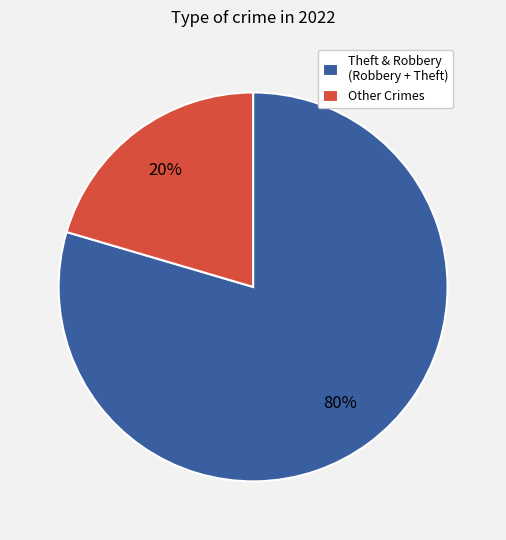

Do Other Crimes and Theft & Robbery (Robbery + Theft) together represent more than half of the pie?

Yes